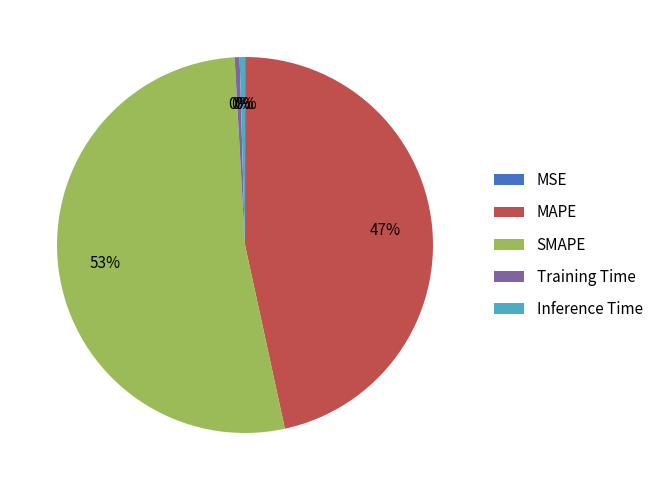

To the nearest percent, what is the average slice percentage?

20%